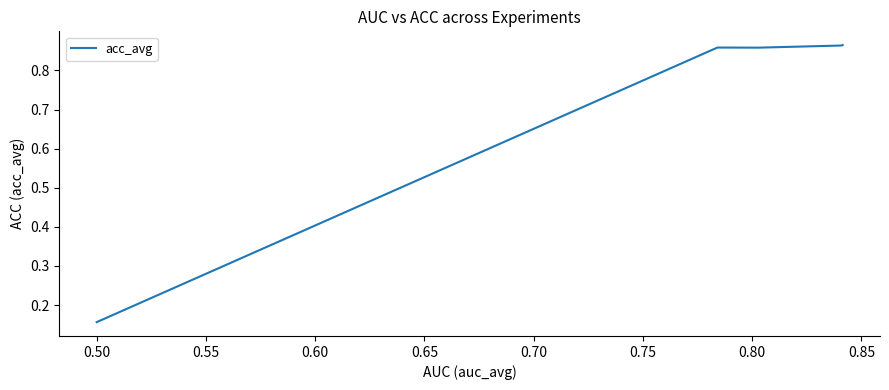

What is the difference between the second highest and minimum values?

0.7